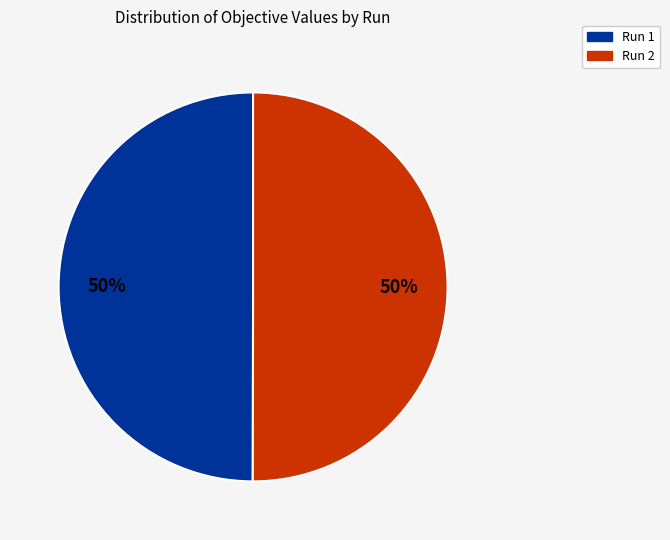

How many slices are in this pie chart?

2